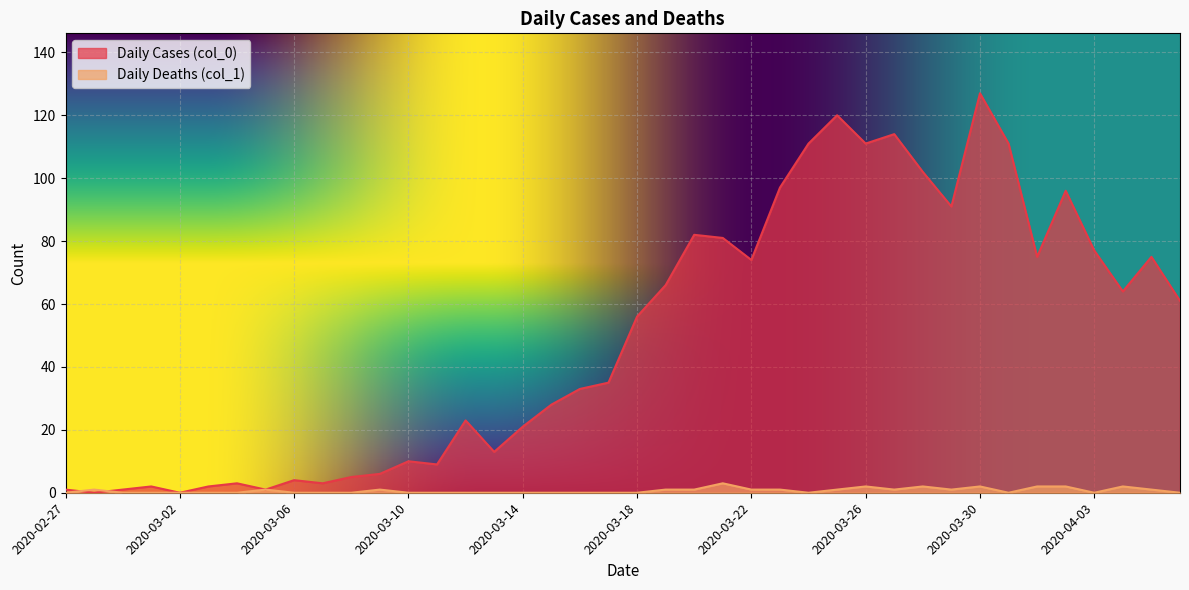

Between 2020-03-16 and 2020-03-26, which series saw the biggest shift?

Daily Cases (col_0)